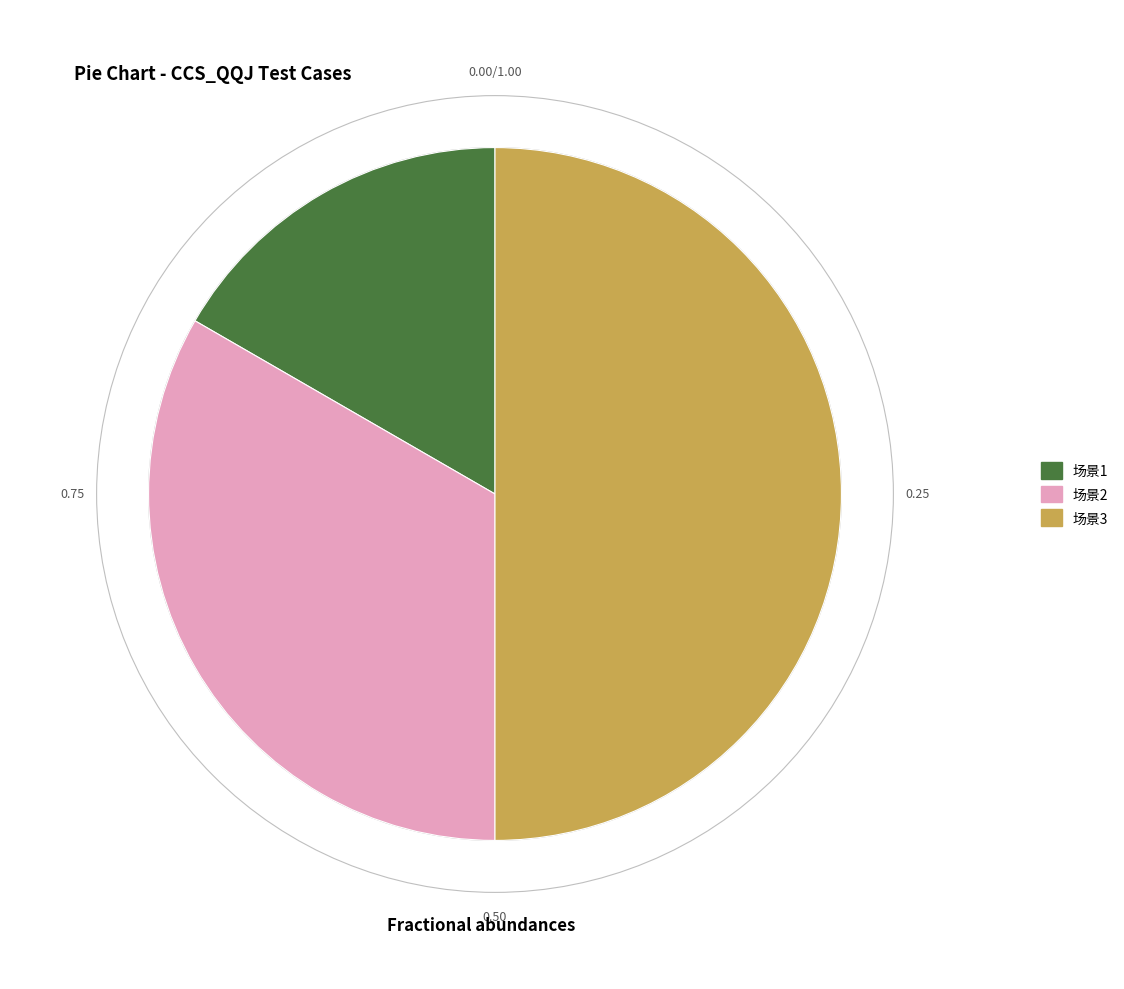

How many slices are in this pie chart?

3